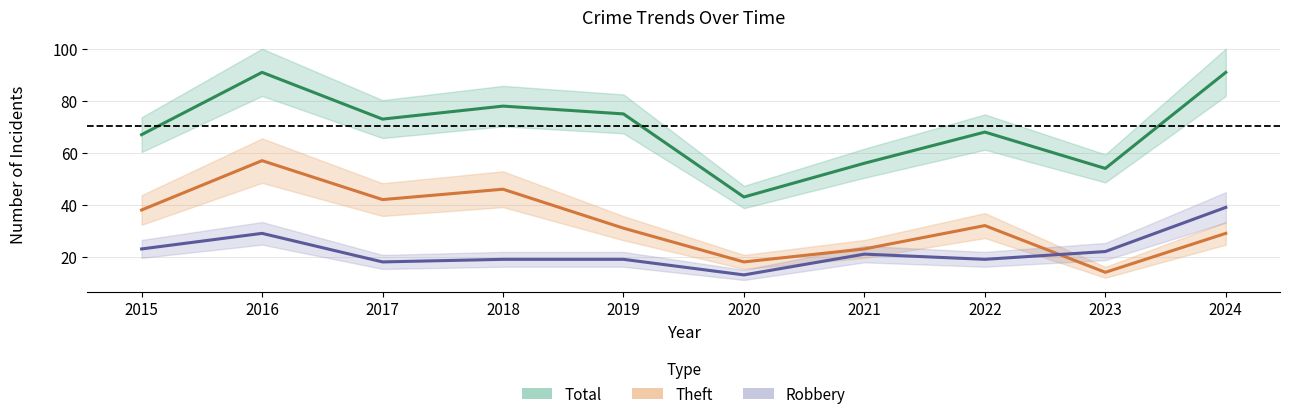

How many categories are shown in the chart?

10